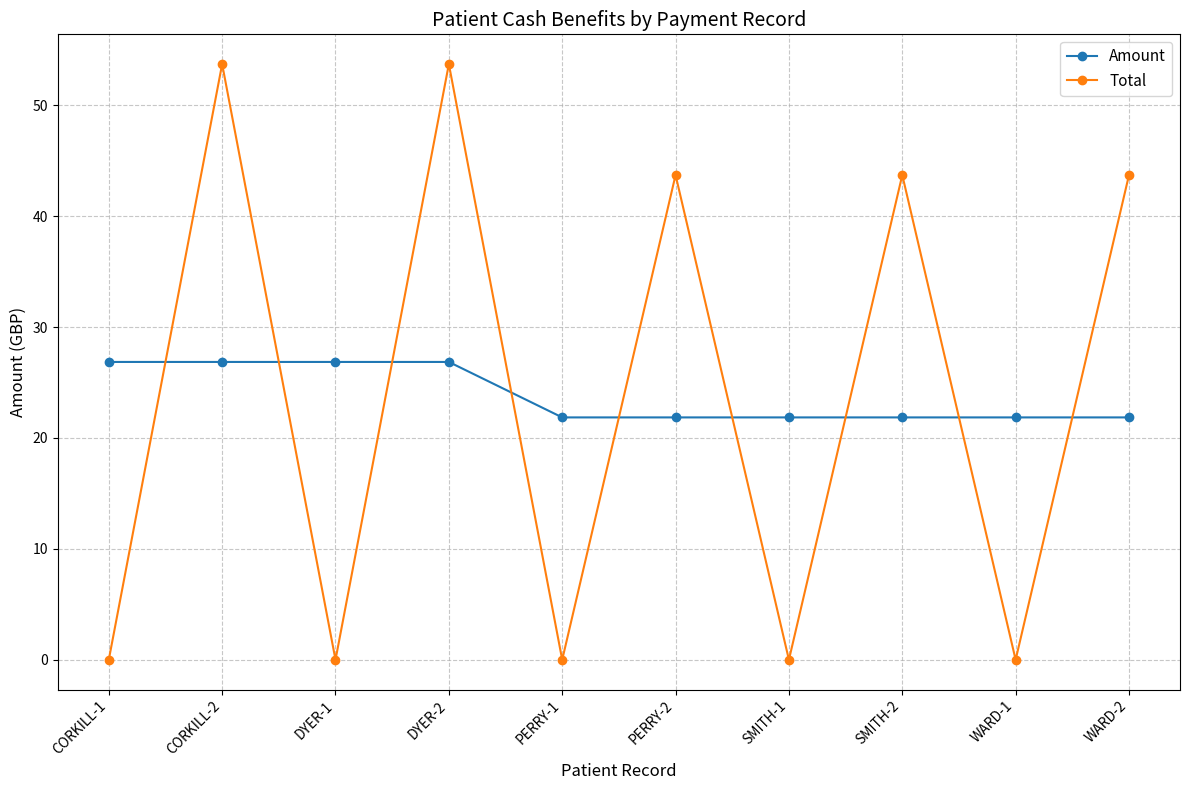

The Total series shows 43.7 at PERRY-2. True or false?

True